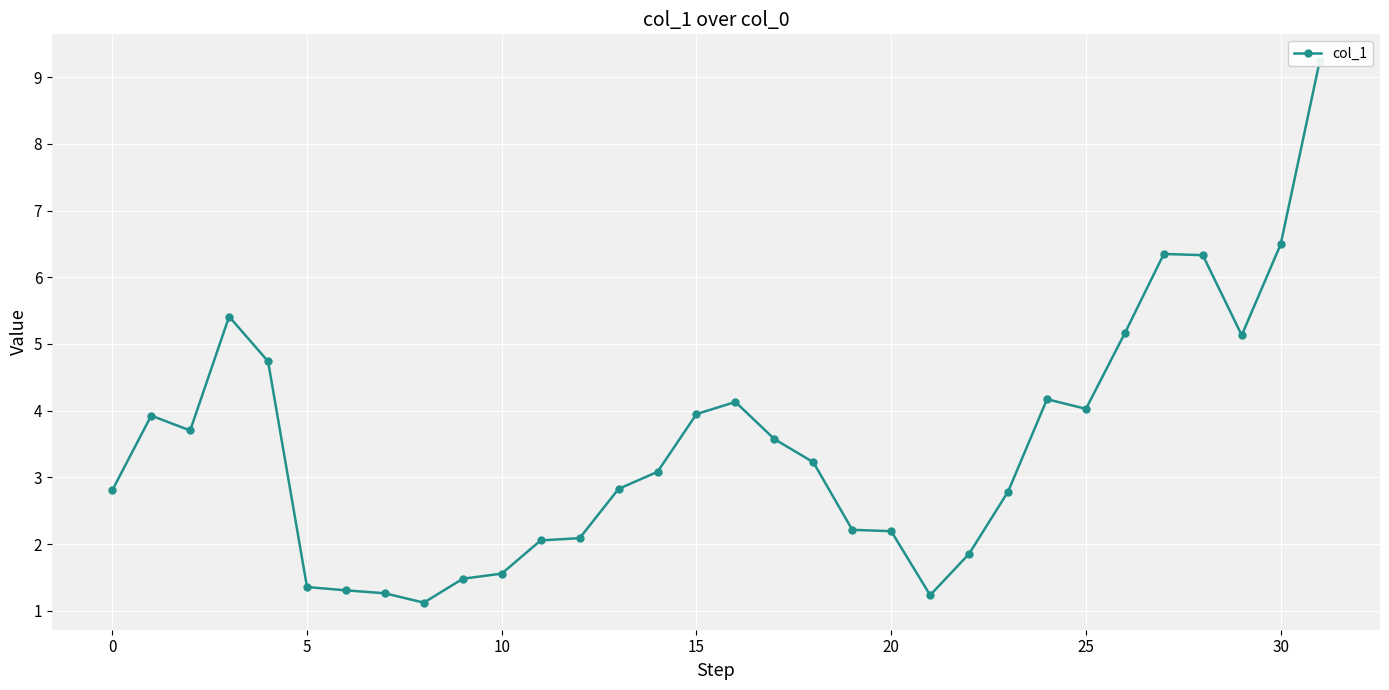

Count the number of categories in the chart.

32